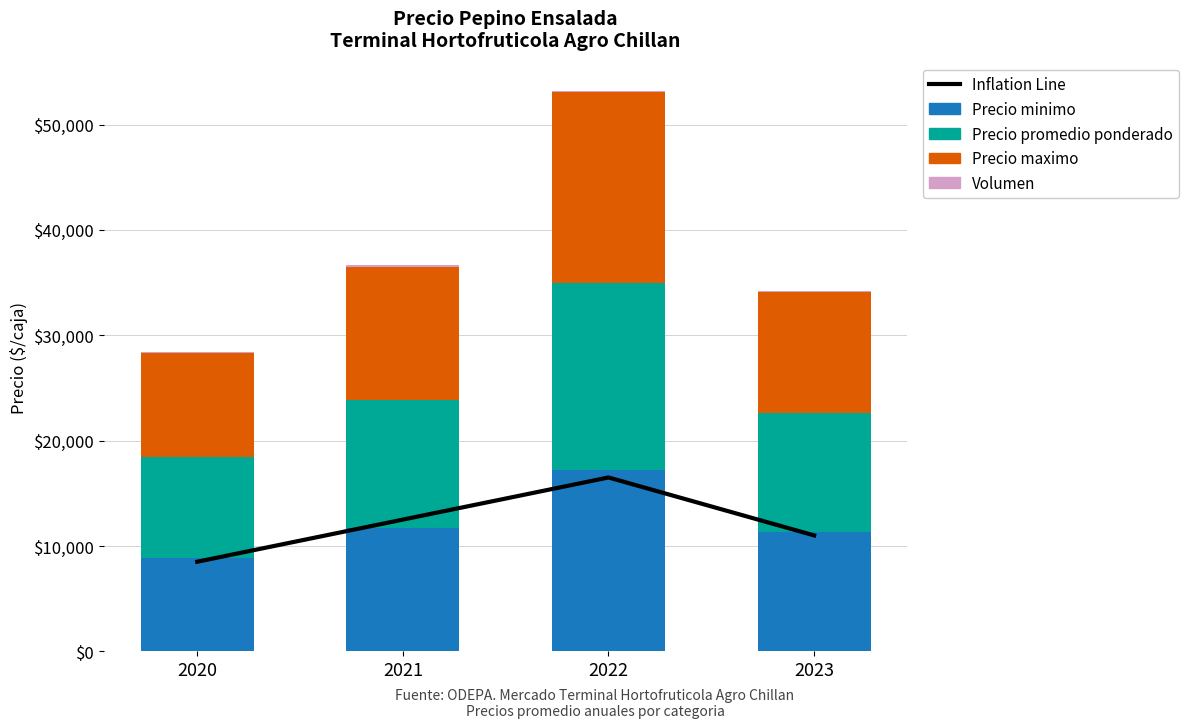

What value does the Precio minimo series have at 2023, to the nearest 10?

11280